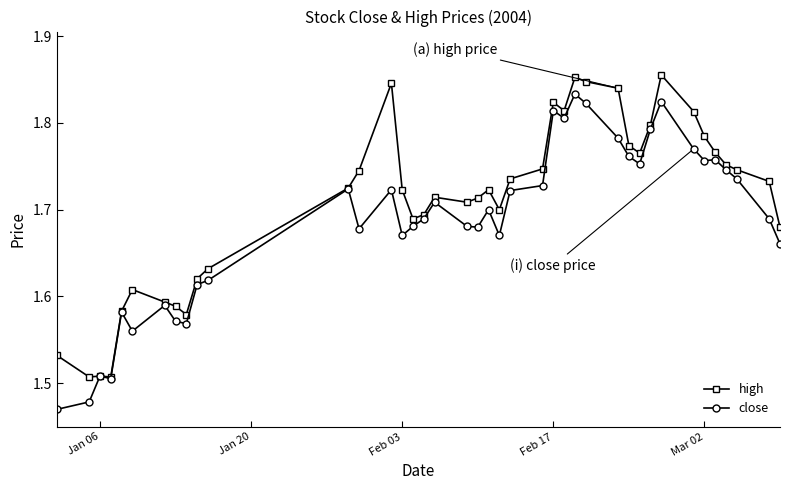

Which series has the largest total across all categories?

high